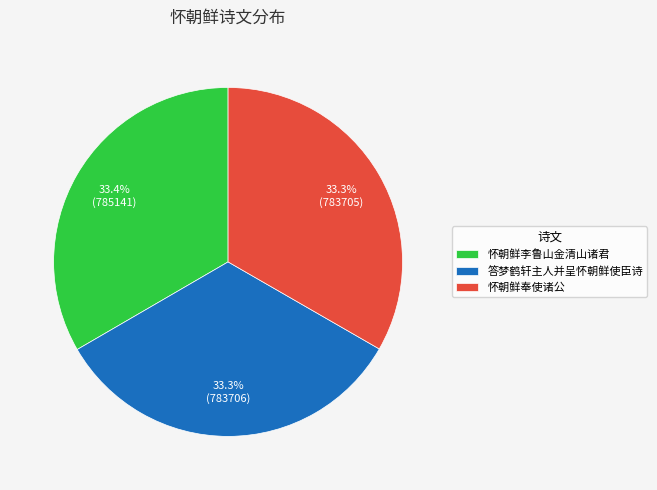

How much of the chart is everything except 答梦鹤轩主人并呈怀朝鲜使臣诗?

66.7%